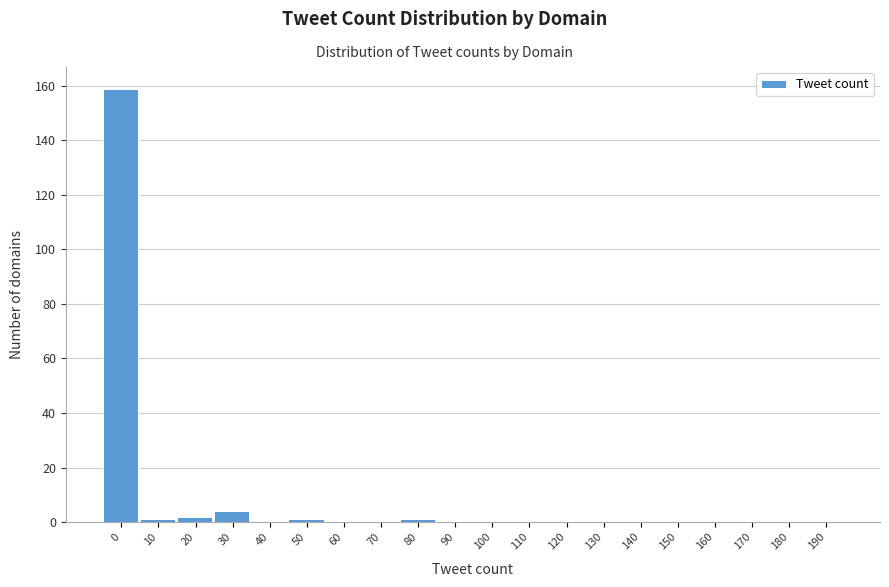

Reading left to right, list all the values displayed in this chart.

0=159	10=1	20=2	30=4	40=0	50=1	60=0	70=0	80=1	90=0	100=0	110=0	120=0	130=0	140=0	150=0	160=0	170=0	180=0	190=0